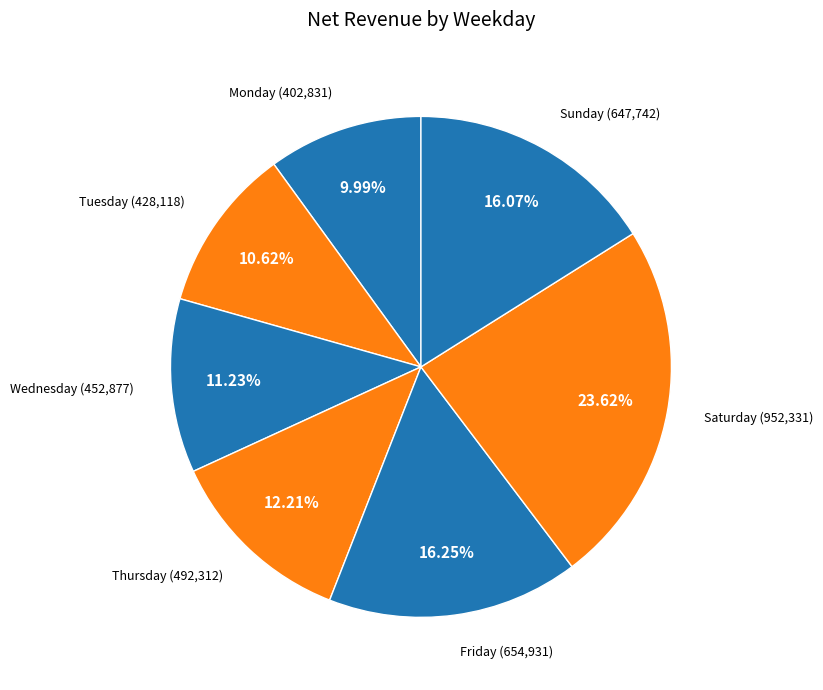

Count the number of slices in the pie.

7